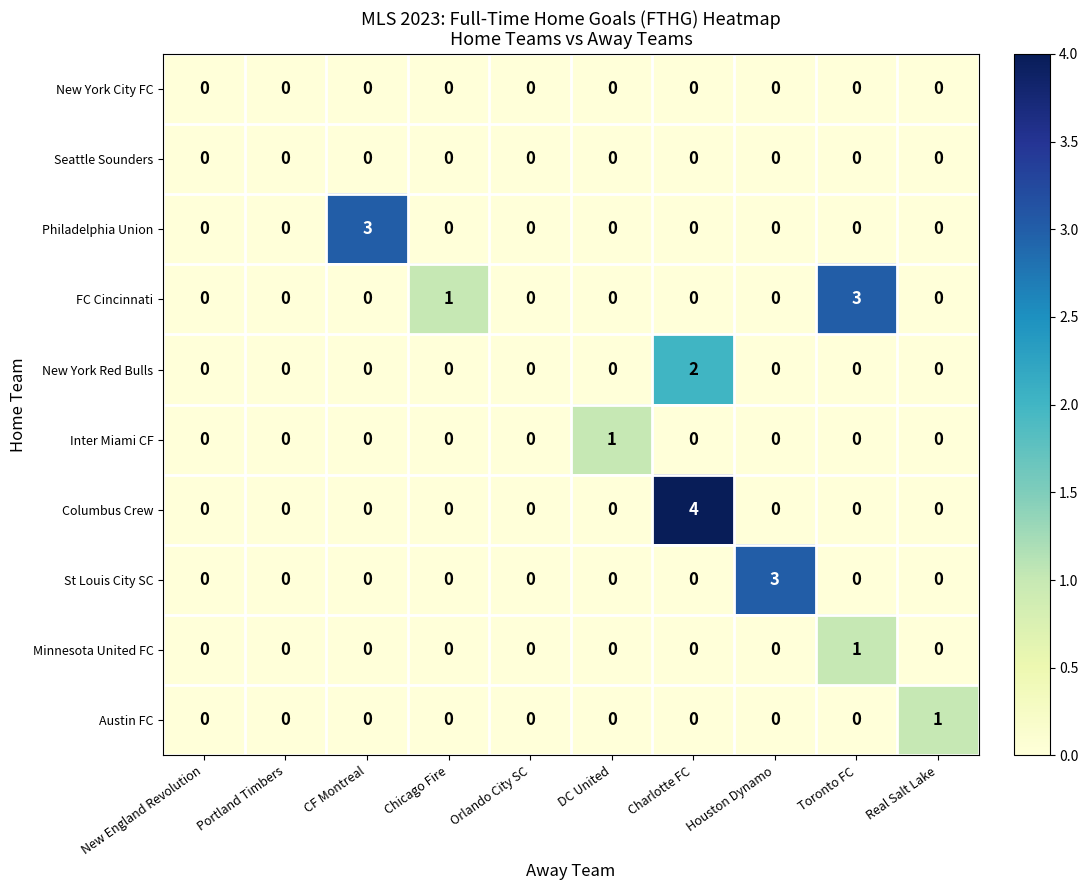

At which category is the sum across all series the highest?

Charlotte FC